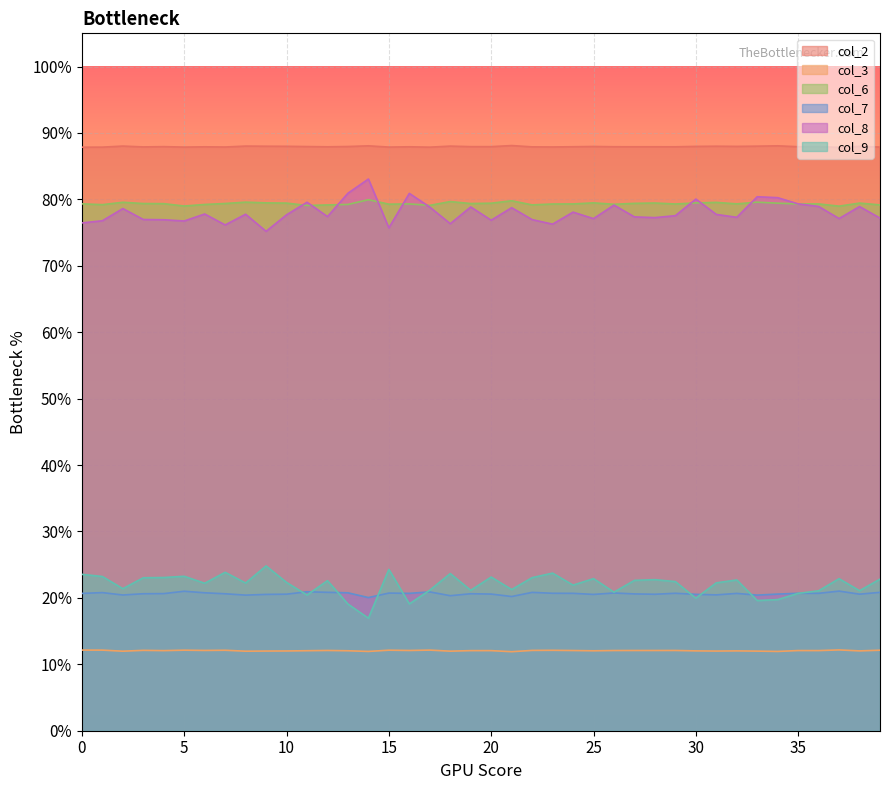

The value of col_7 at 12 is 0.1. True or false?

False